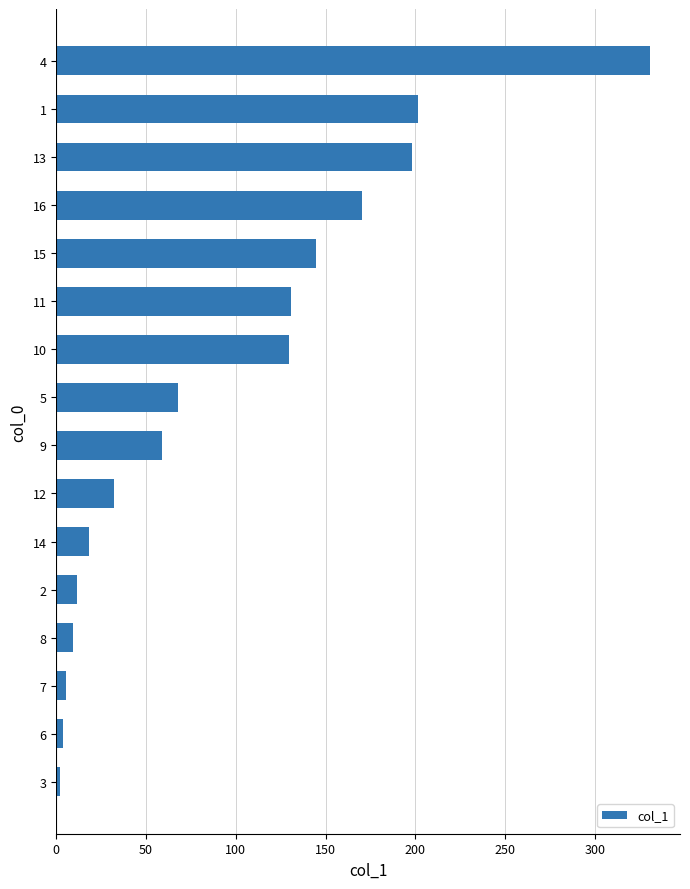

What is the greatest value displayed?

330.8